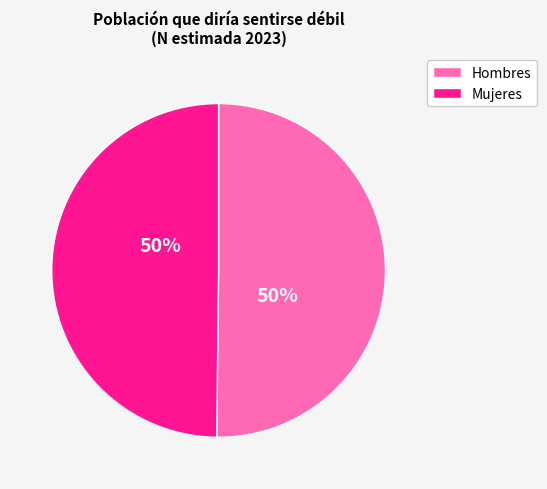

To the nearest percent, what is the average slice percentage?

50%